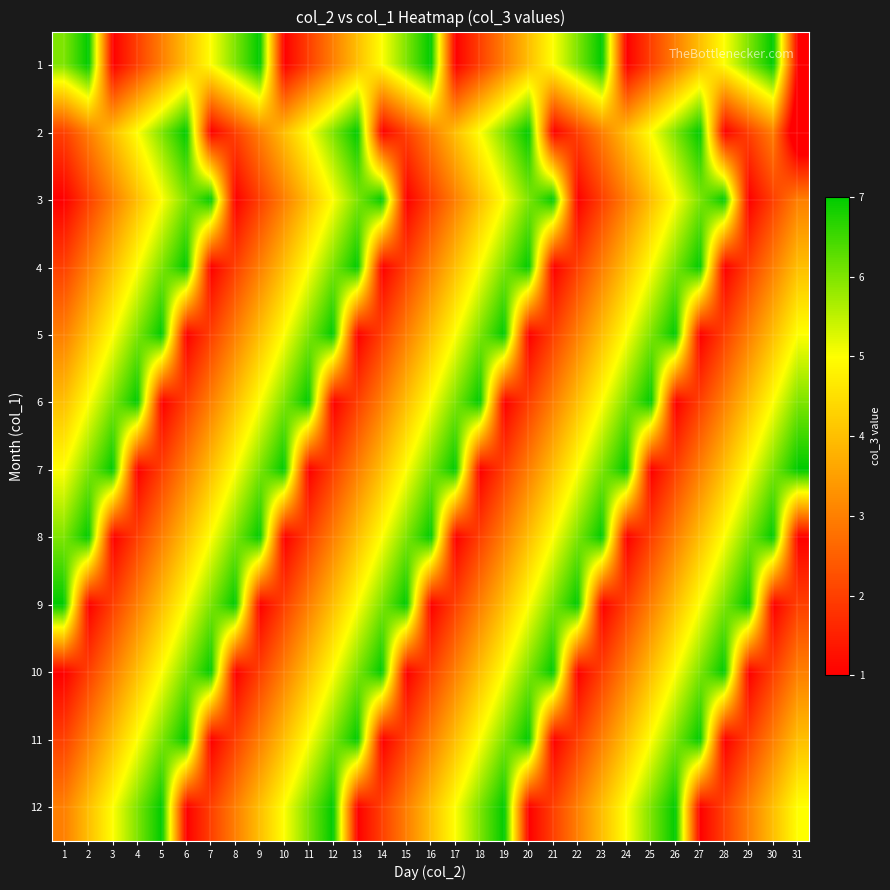

Reading left to right, transcribe all the data shown in this chart.

1: 1=6	2=7	3=1	4=2	5=3	6=4	7=5	8=6	9=7	10=1	11=2	12=3	13=4	14=5	15=6	16=7	17=1	18=2	19=3	20=4	21=5	22=6	23=7	24=1	25=2	26=3	27=4	28=5	29=6	30=7	31=1
2: 1=2	2=3	3=4	4=5	5=6	6=7	7=1	8=2	9=3	10=4	11=5	12=6	13=7	14=1	15=2	16=3	17=4	18=5	19=6	20=7	21=1	22=2	23=3	24=4	25=5	26=6	27=7	28=1	29=2	30=3	31=0
3: 1=1	2=2	3=3	4=4	5=5	6=6	7=7	8=1	9=2	10=3	11=4	12=5	13=6	14=7	15=1	16=2	17=3	18=4	19=5	20=6	21=7	22=1	23=2	24=3	25=4	26=5	27=6	28=7	29=1	30=2	31=3
4: 1=2	2=3	3=4	4=5	5=6	6=7	7=1	8=2	9=3	10=4	11=5	12=6	13=7	14=1	15=2	16=3	17=4	18=5	19=6	20=7	21=1	22=2	23=3	24=4	25=5	26=6	27=7	28=1	29=2	30=3	31=4
5: 1=3	2=4	3=5	4=6	5=7	6=1	7=2	8=3	9=4	10=5	11=6	12=7	13=1	14=2	15=3	16=4	17=5	18=6	19=7	20=1	21=2	22=3	23=4	24=5	25=6	26=7	27=1	28=2	29=3	30=4	31=5
6: 1=4	2=5	3=6	4=7	5=1	6=2	7=3	8=4	9=5	10=6	11=7	12=1	13=2	14=3	15=4	16=5	17=6	18=7	19=1	20=2	21=3	22=4	23=5	24=6	25=7	26=1	27=2	28=3	29=4	30=5	31=6
7: 1=5	2=6	3=7	4=1	5=2	6=3	7=4	8=5	9=6	10=7	11=1	12=2	13=3	14=4	15=5	16=6	17=7	18=1	19=2	20=3	21=4	22=5	23=6	24=7	25=1	26=2	27=3	28=4	29=5	30=6	31=7
8: 1=6	2=7	3=1	4=2	5=3	6=4	7=5	8=6	9=7	10=1	11=2	12=3	13=4	14=5	15=6	16=7	17=1	18=2	19=3	20=4	21=5	22=6	23=7	24=1	25=2	26=3	27=4	28=5	29=6	30=7	31=1
9: 1=7	2=1	3=2	4=3	5=4	6=5	7=6	8=7	9=1	10=2	11=3	12=4	13=5	14=6	15=7	16=1	17=2	18=3	19=4	20=5	21=6	22=7	23=1	24=2	25=3	26=4	27=5	28=6	29=7	30=1	31=2
10: 1=1	2=2	3=3	4=4	5=5	6=6	7=7	8=1	9=2	10=3	11=4	12=5	13=6	14=7	15=1	16=2	17=3	18=4	19=5	20=6	21=7	22=1	23=2	24=3	25=4	26=5	27=6	28=7	29=1	30=2	31=3
11: 1=2	2=3	3=4	4=5	5=6	6=7	7=1	8=2	9=3	10=4	11=5	12=6	13=7	14=1	15=2	16=3	17=4	18=5	19=6	20=7	21=1	22=2	23=3	24=4	25=5	26=6	27=7	28=1	29=2	30=3	31=4
12: 1=3	2=4	3=5	4=6	5=7	6=1	7=2	8=3	9=4	10=5	11=6	12=7	13=1	14=2	15=3	16=4	17=5	18=6	19=7	20=1	21=2	22=3	23=4	24=5	25=6	26=7	27=1	28=2	29=3	30=4	31=5